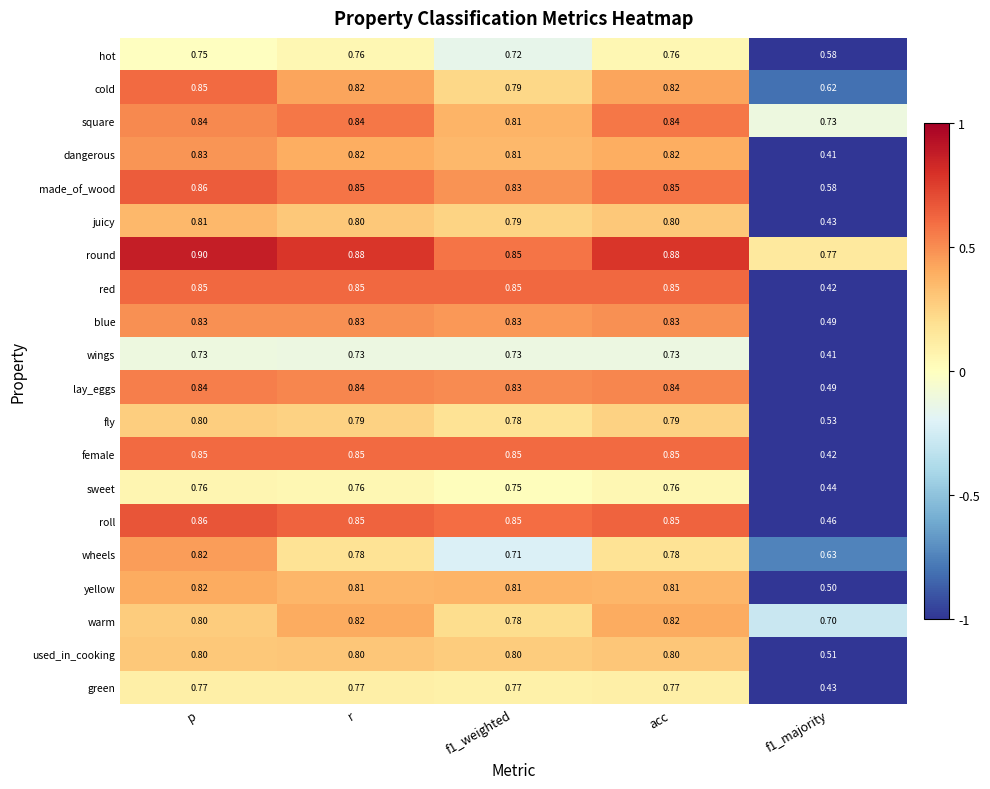

At which category is the sum across all series the highest?

p